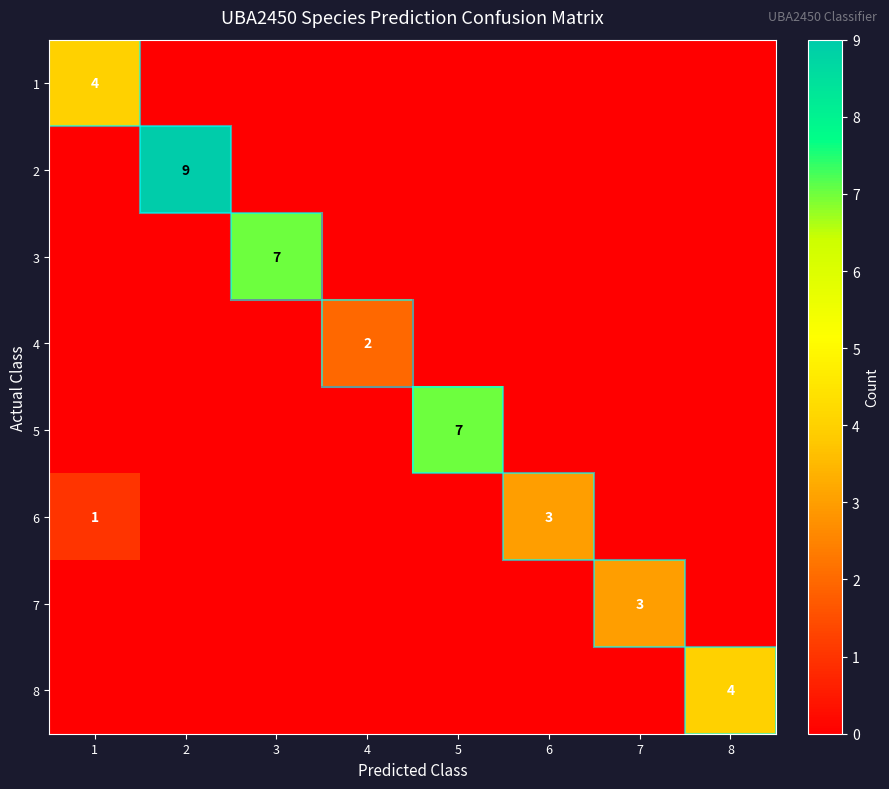

Which label corresponds to the smallest value in the chart?

2